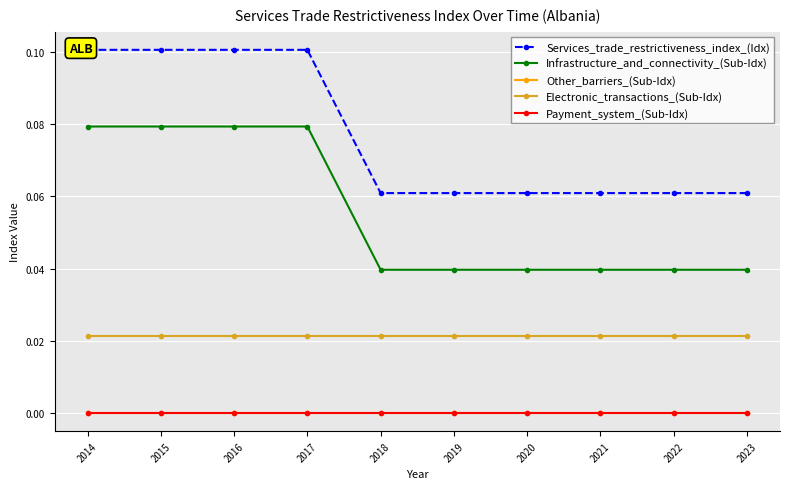

True or false: Electronic_transactions_(Sub-Idx) and Services_trade_restrictiveness_index_(Idx) intersect in this chart.

False